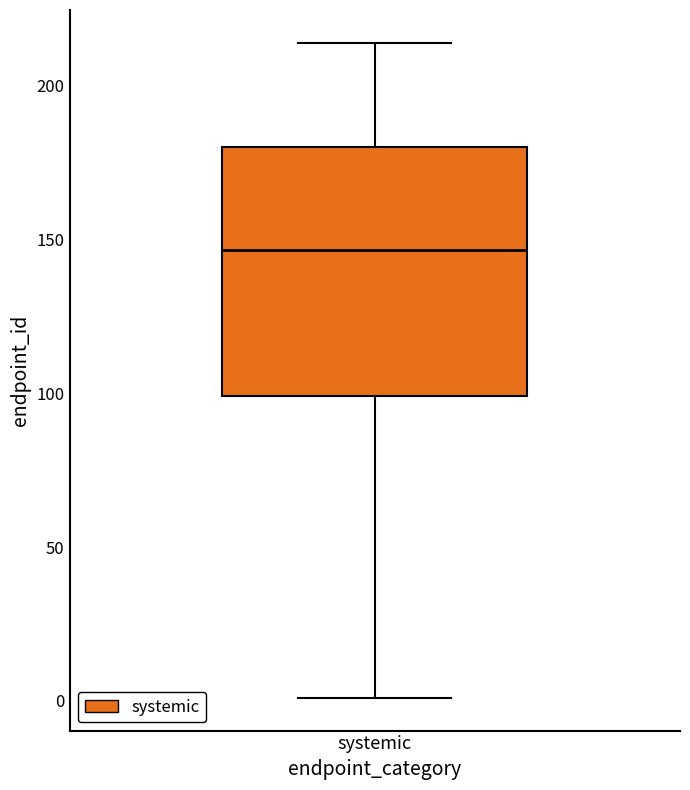

Transcribe this box plot: give where the median line is, the range the box spans, and where the two whiskers end, as read against the y-axis. The values are not printed on the chart, so give them approximately, as read against the axis.

median 145, box 100 to 180, whiskers 0 to 215